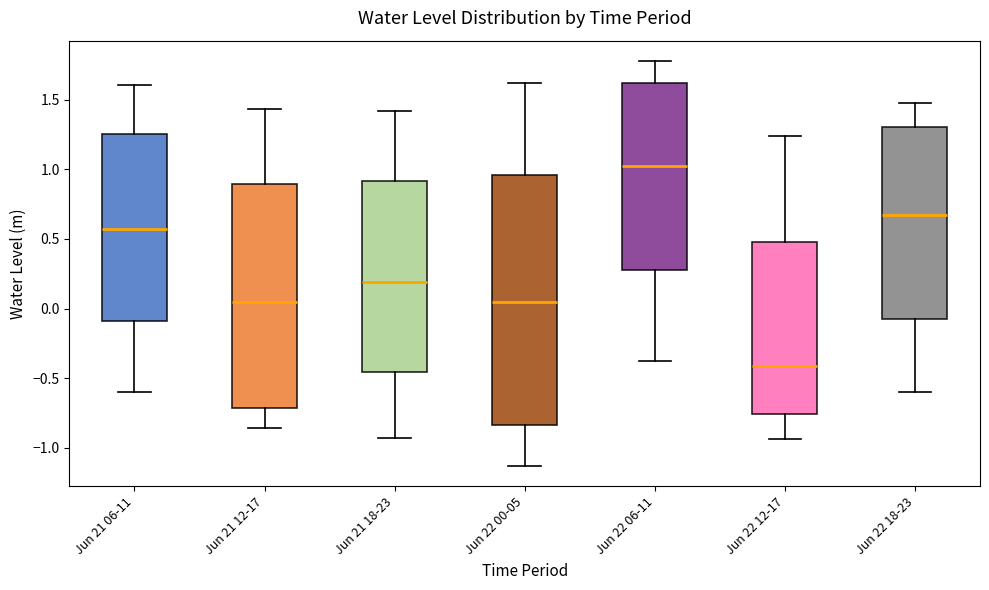

Which box has the highest median line?

Jun 22 06-11